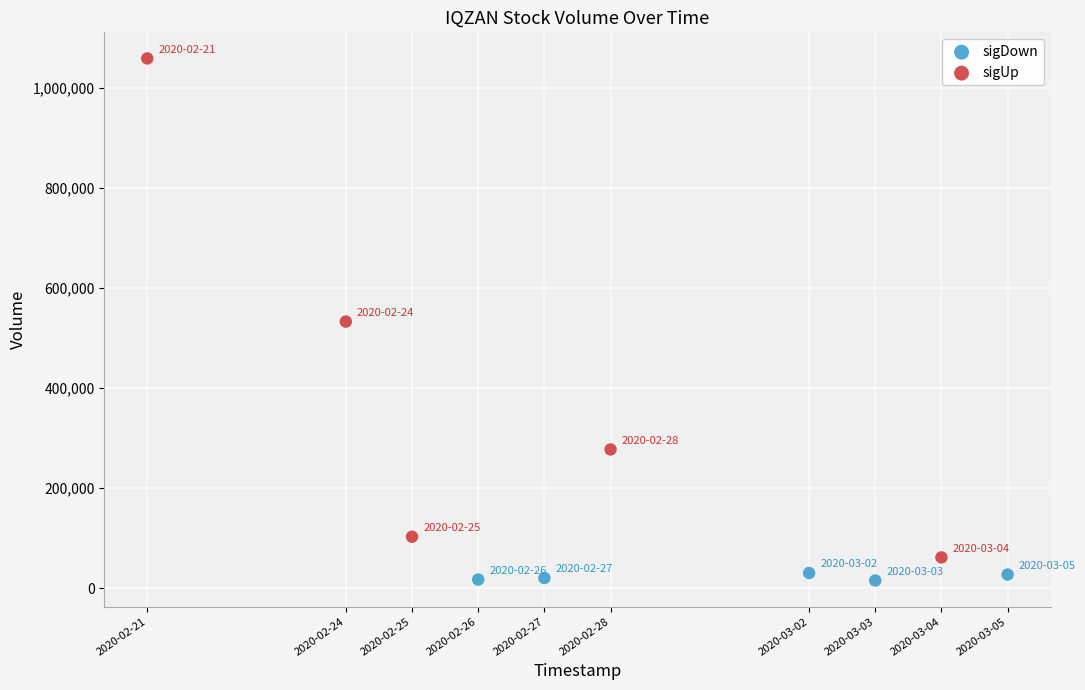

Which series has the widest spread of Y values?

sigUp